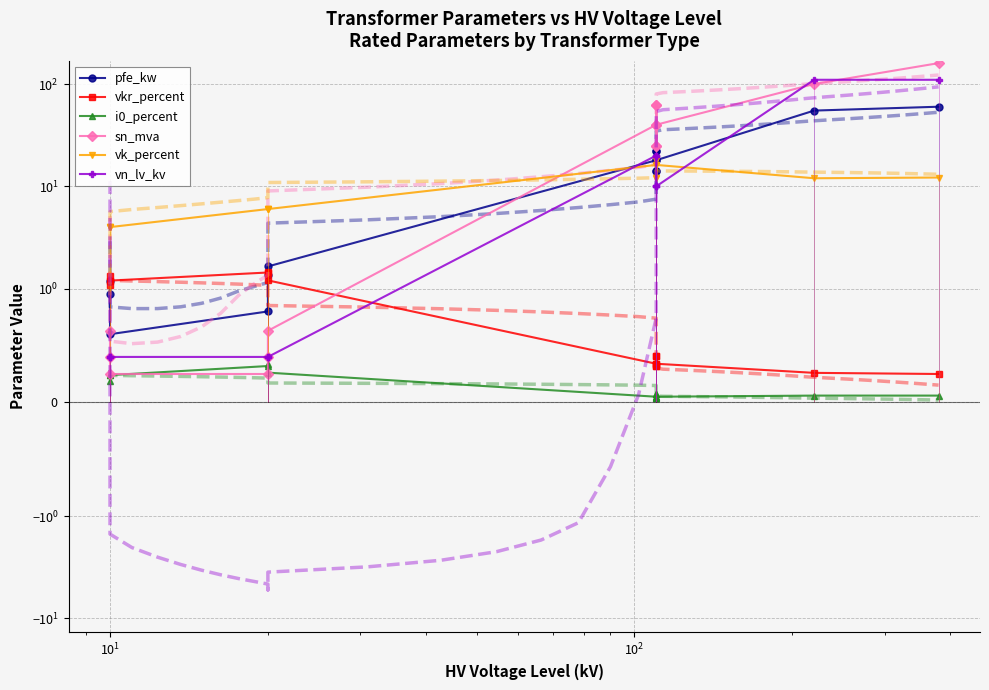

Which series ends up on top after the final intersection of sn_mva and vn_lv_kv?

sn_mva